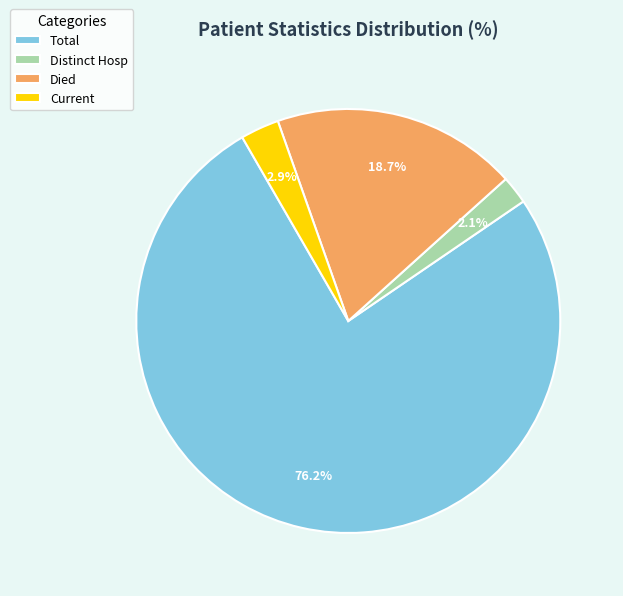

Is there any slice that represents more than half of the pie?

Yes